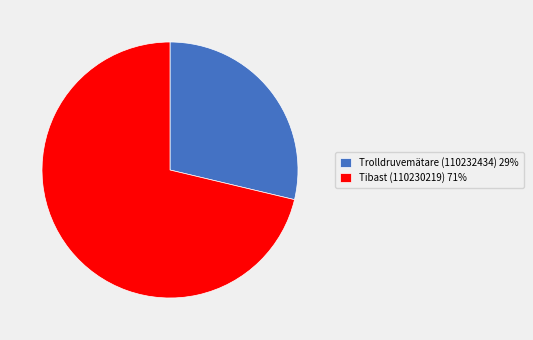

Does any single category account for the majority?

Yes